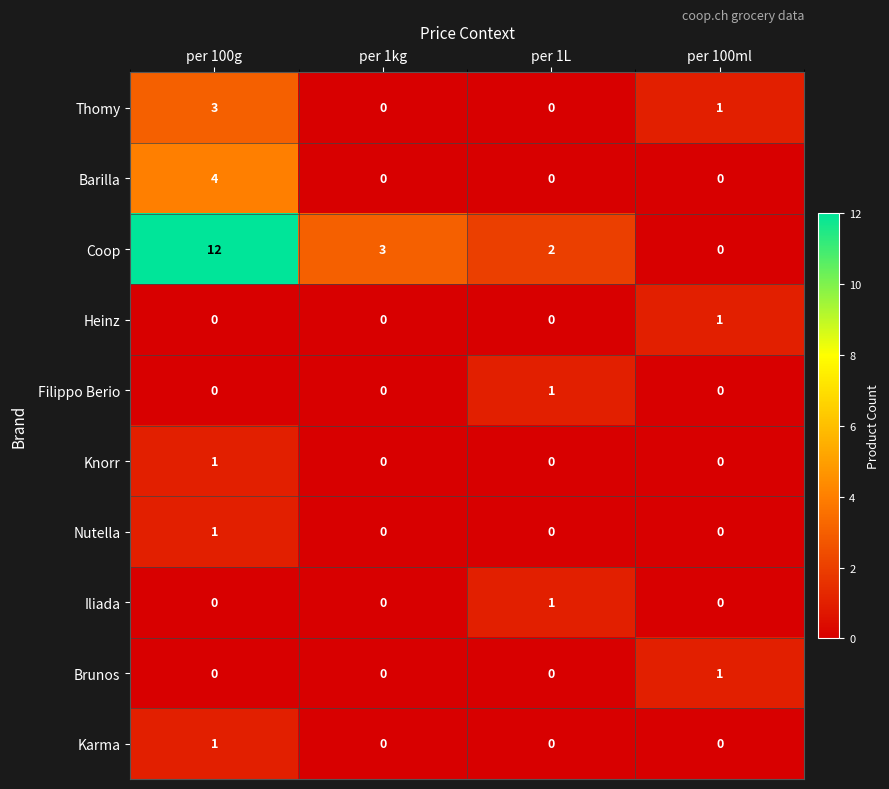

At how many categories does at least one series exceed 10?

1